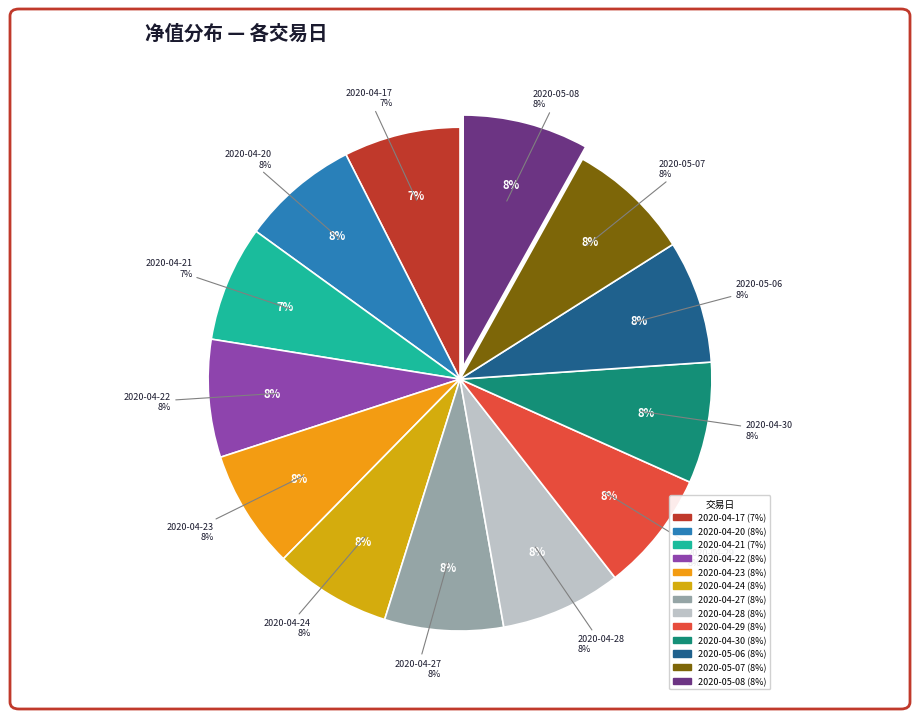

Is there any slice that represents more than half of the pie?

No